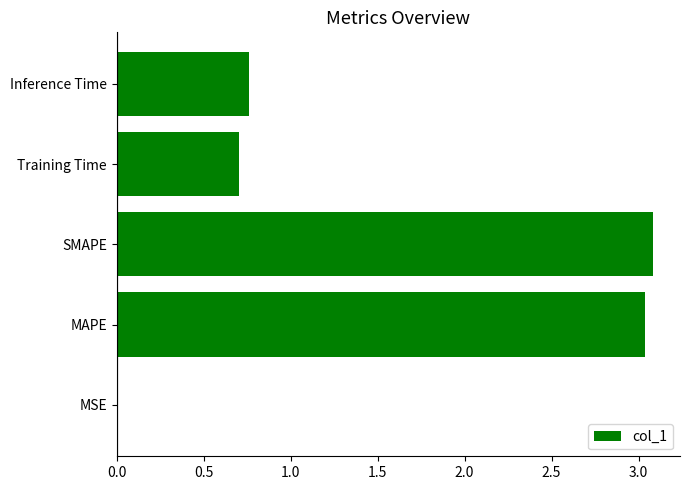

What is the maximum value shown in the chart?

3.1